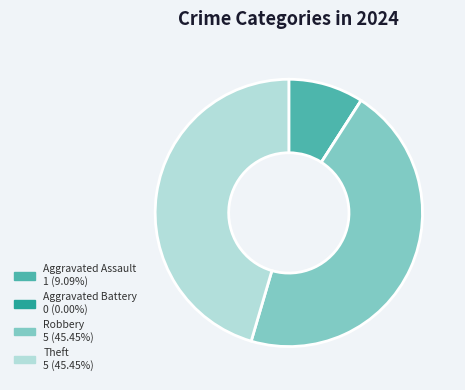

Combined, do Robbery and Aggravated Assault account for over 50%?

Yes